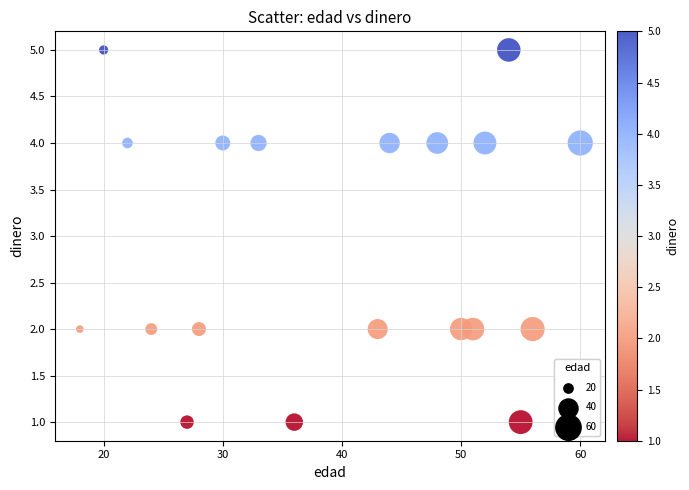

What is the range of Y values (max minus min)?

4